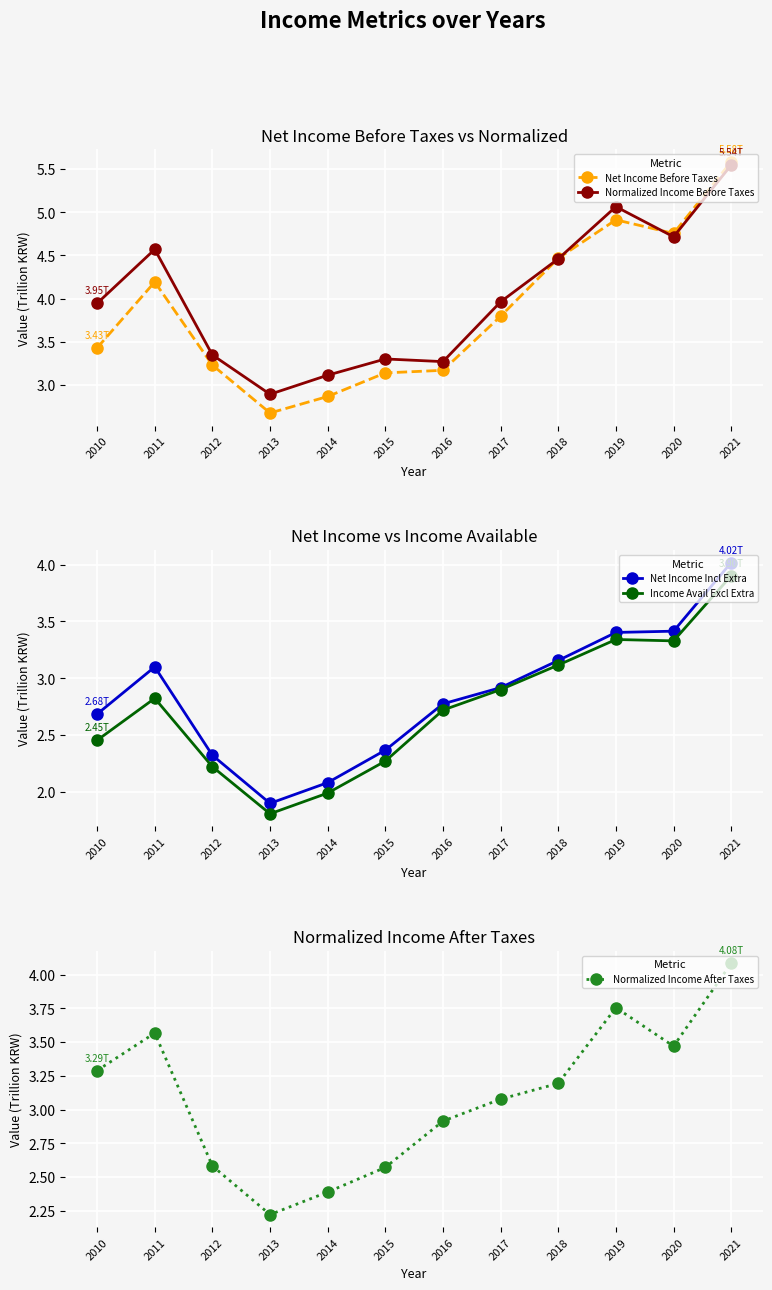

Is the value of Income Avail Excl Extra at 2016 greater than the value of Normalized Income After Taxes at 2013?

Yes